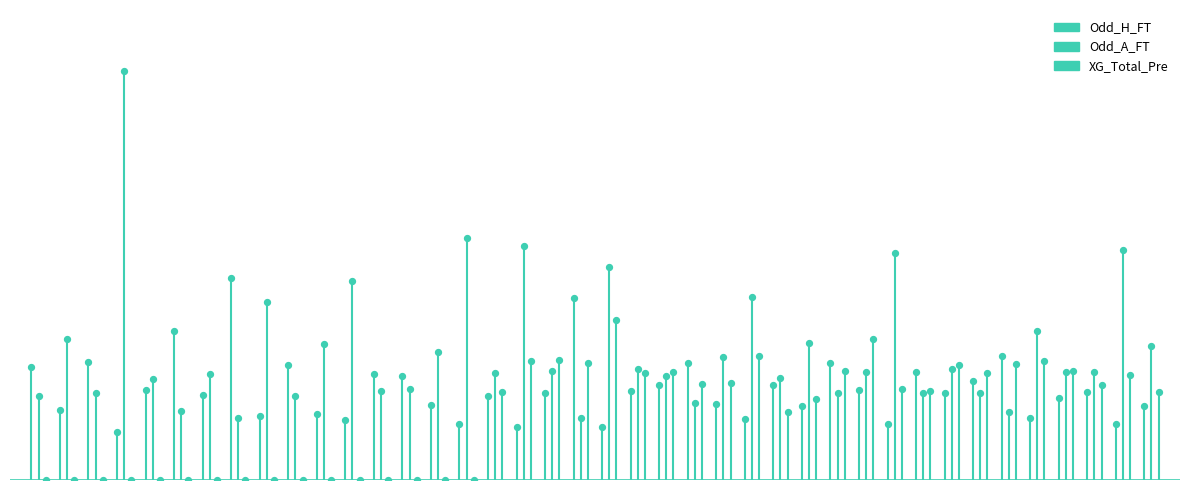

Which series has the widest spread of Y values?

Odd_H_FT